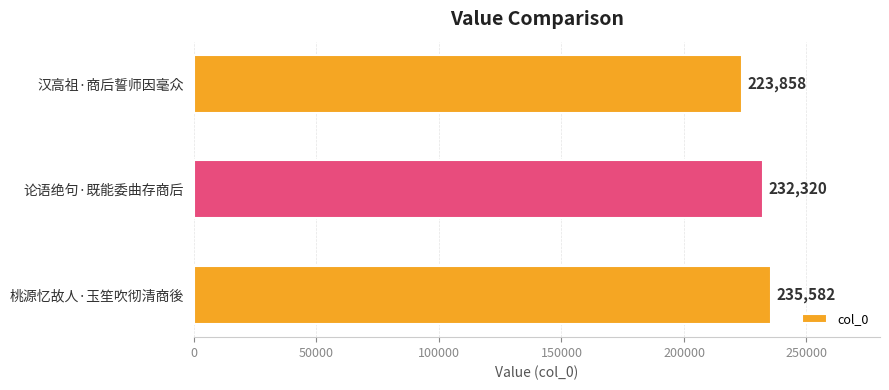

The value at 论语绝句·既能委曲存商后 is 232320. True or false?

True